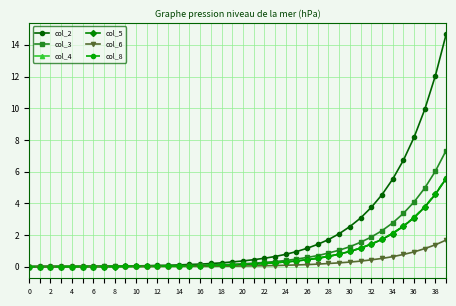

Which series has the widest spread of values?

col_2